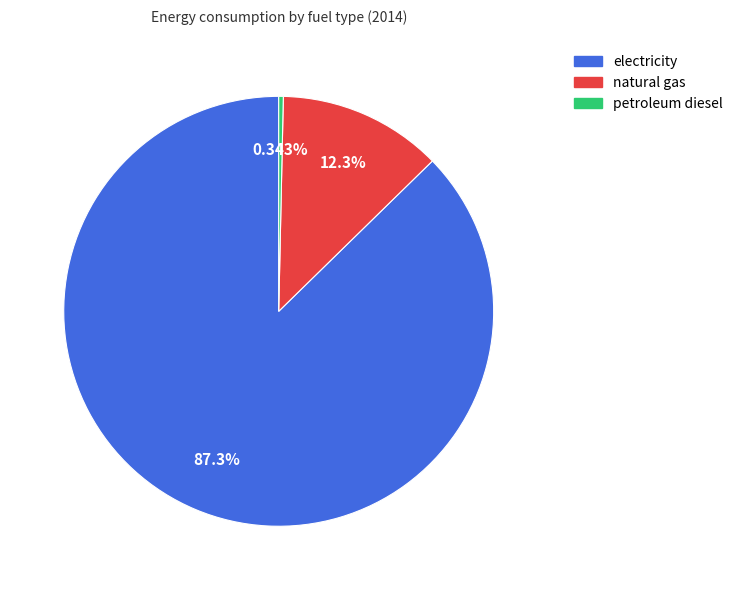

Does any single category account for the majority?

Yes